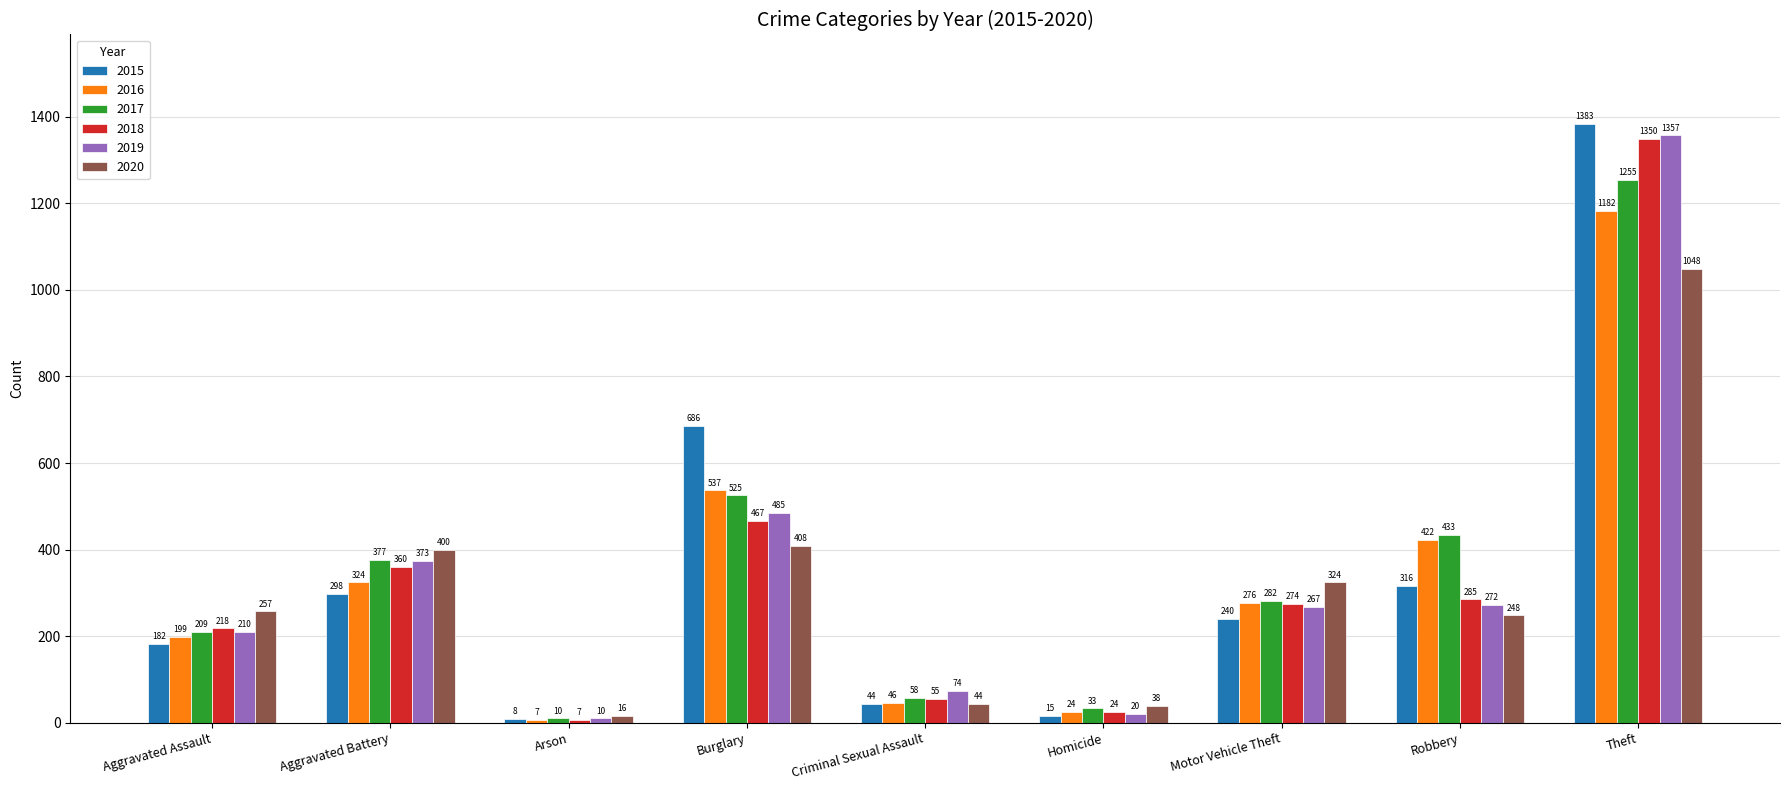

What is the approximate value of 2020 at Motor Vehicle Theft?

324